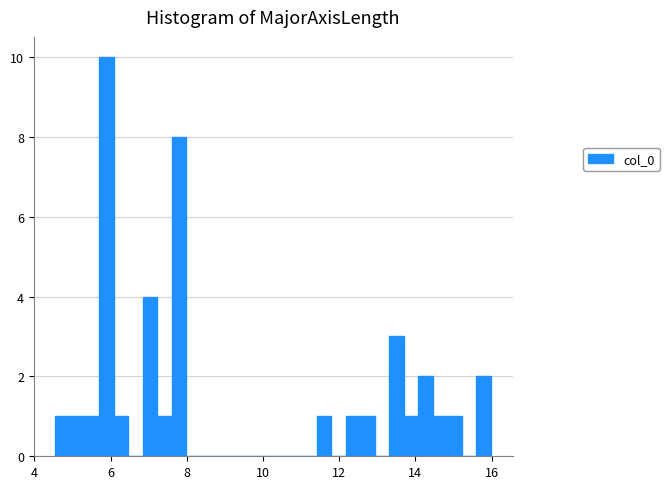

Read against the x-axis, roughly where is the centre of the tallest bar?

5.8